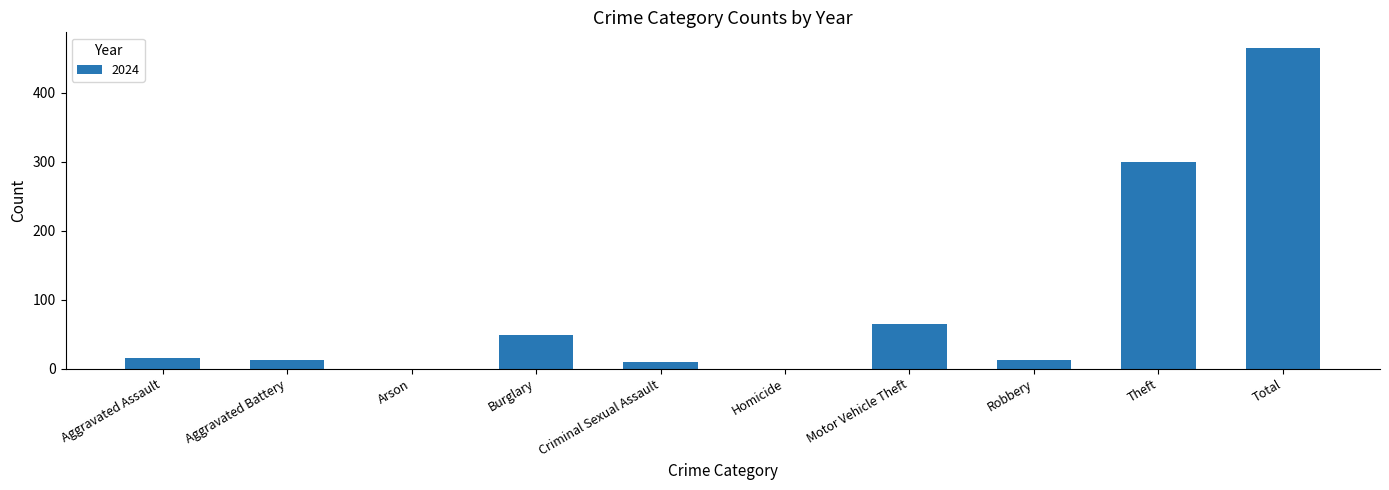

The value at Burglary is 49. True or false?

True